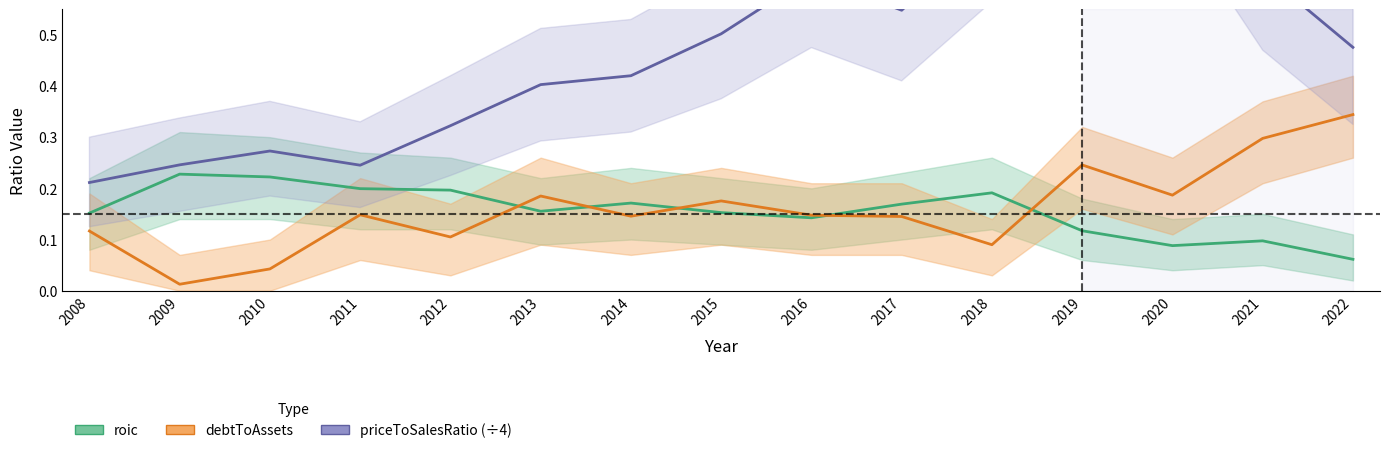

Reading left to right, what are all the values shown in this chart?

roic: 0.2	0.2	0.2	0.2	0.2	0.2	0.2	0.2	0.1	0.2	0.2	0.1	0.1	0.1	0.1
debtToAssets: 0.1	0.0	0.0	0.1	0.1	0.2	0.1	0.2	0.1	0.1	0.1	0.2	0.2	0.3	0.3
priceToSalesRatio (÷4): 0.2	0.2	0.3	0.2	0.3	0.4	0.4	0.5	0.6	0.5	0.7	0.8	0.9	0.6	0.5